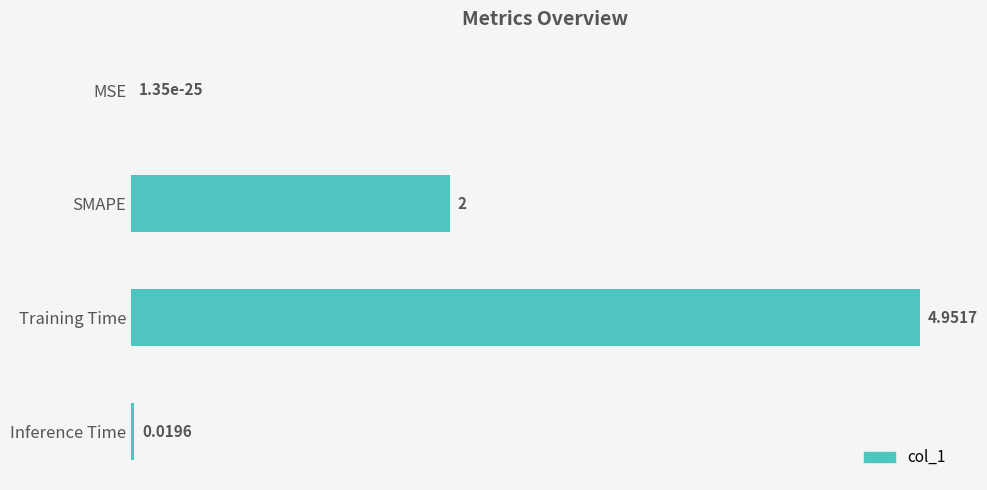

Between Training Time and SMAPE, which is larger?

Training Time